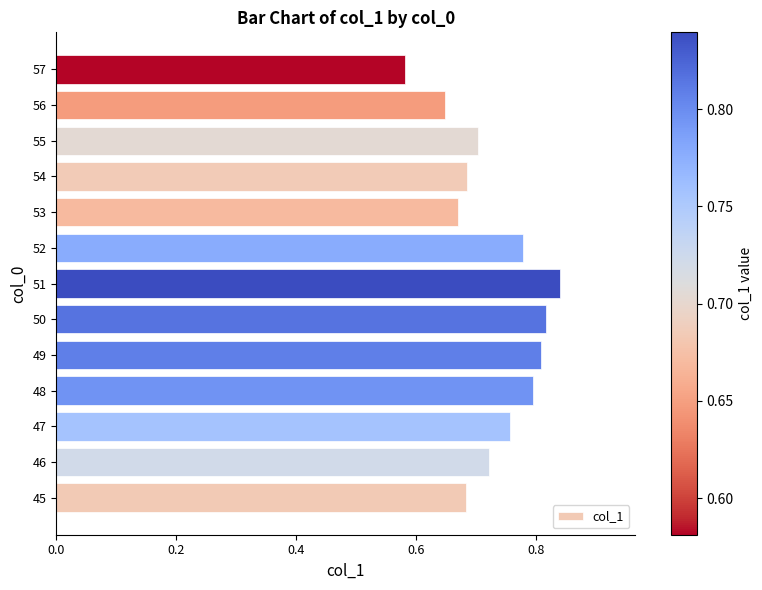

Which category has the lowest value across all series?

57